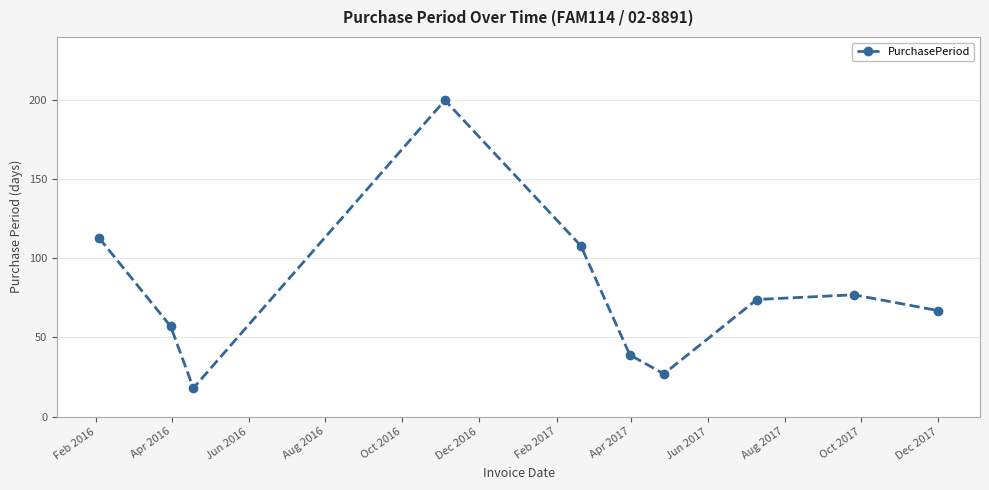

What is the greatest value displayed?

200